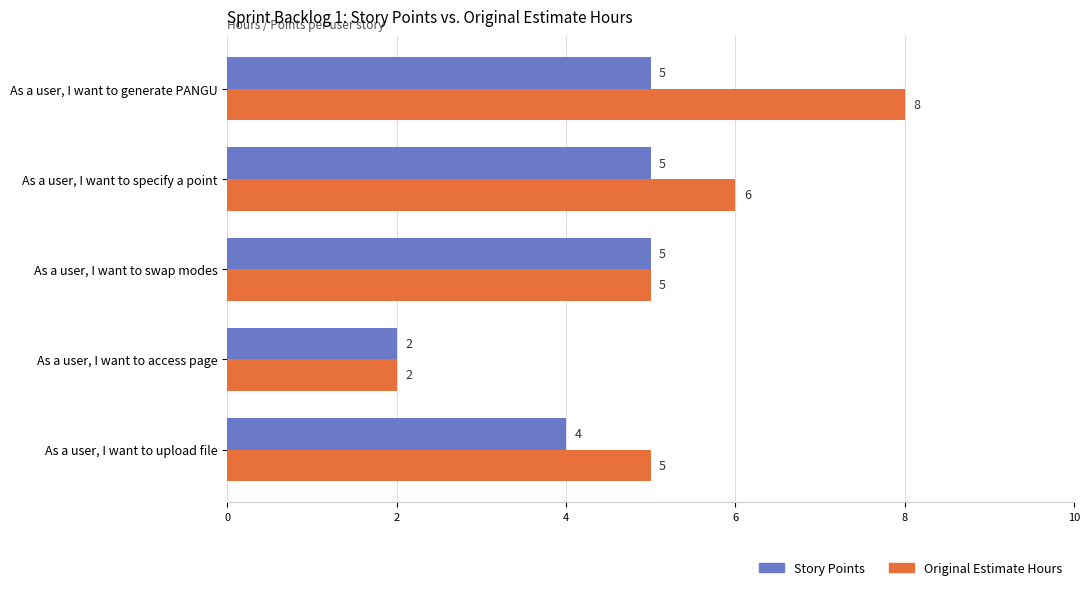

How many values in the Original Estimate Hours series are below 5?

1